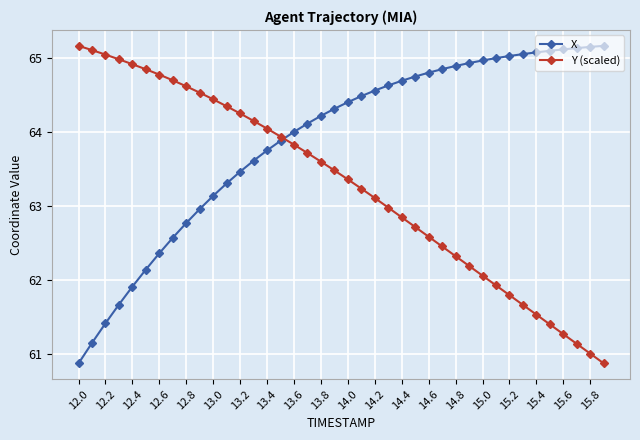

True or false: Y (scaled) and X intersect in this chart.

True